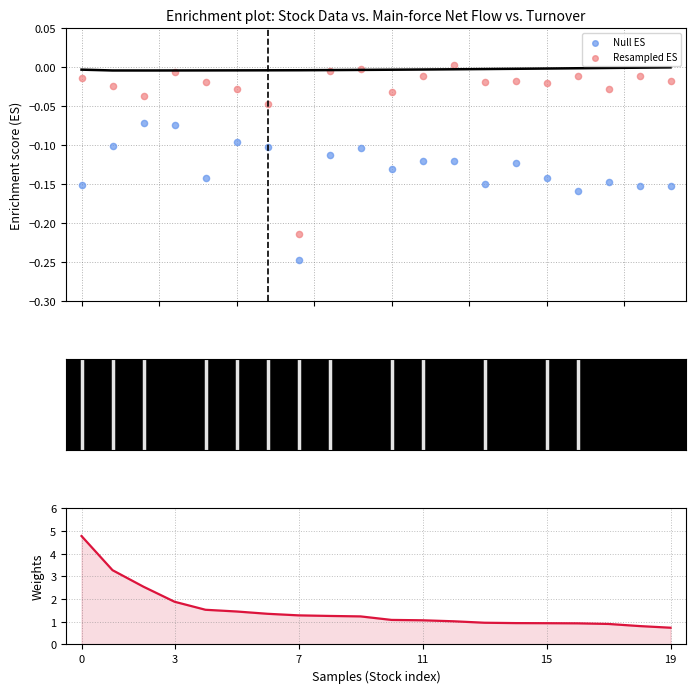

Which series contains the lowest Y value?

Null ES